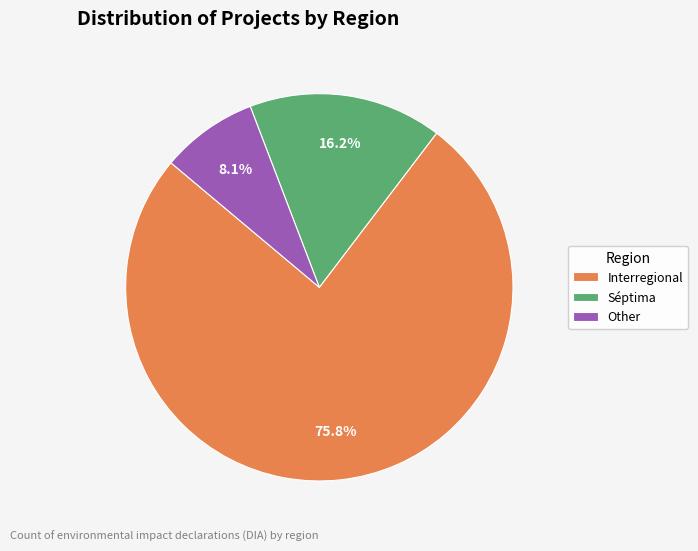

What is the ratio of the value at Séptima to the value at Interregional?

0.2